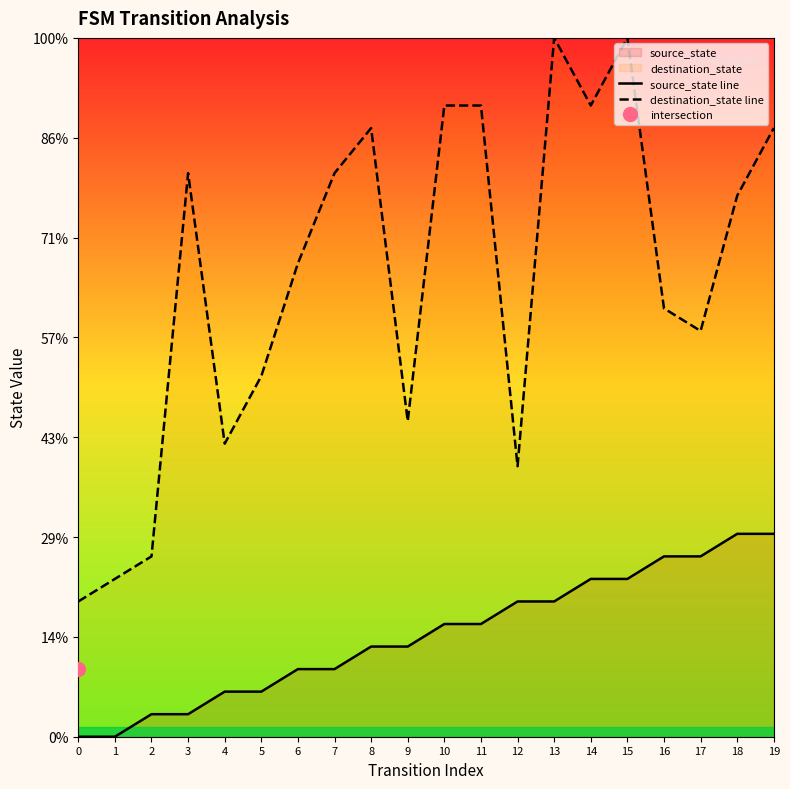

True or false: source_state line and destination_state line intersect in this chart.

False